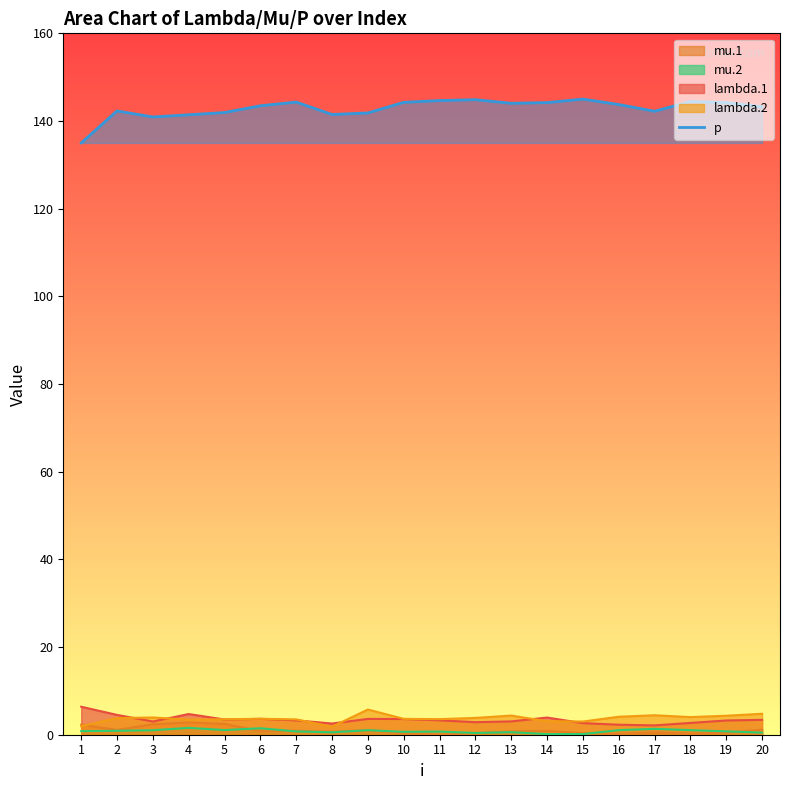

What is the ratio of the value at 6 to the value at 12?

1.0